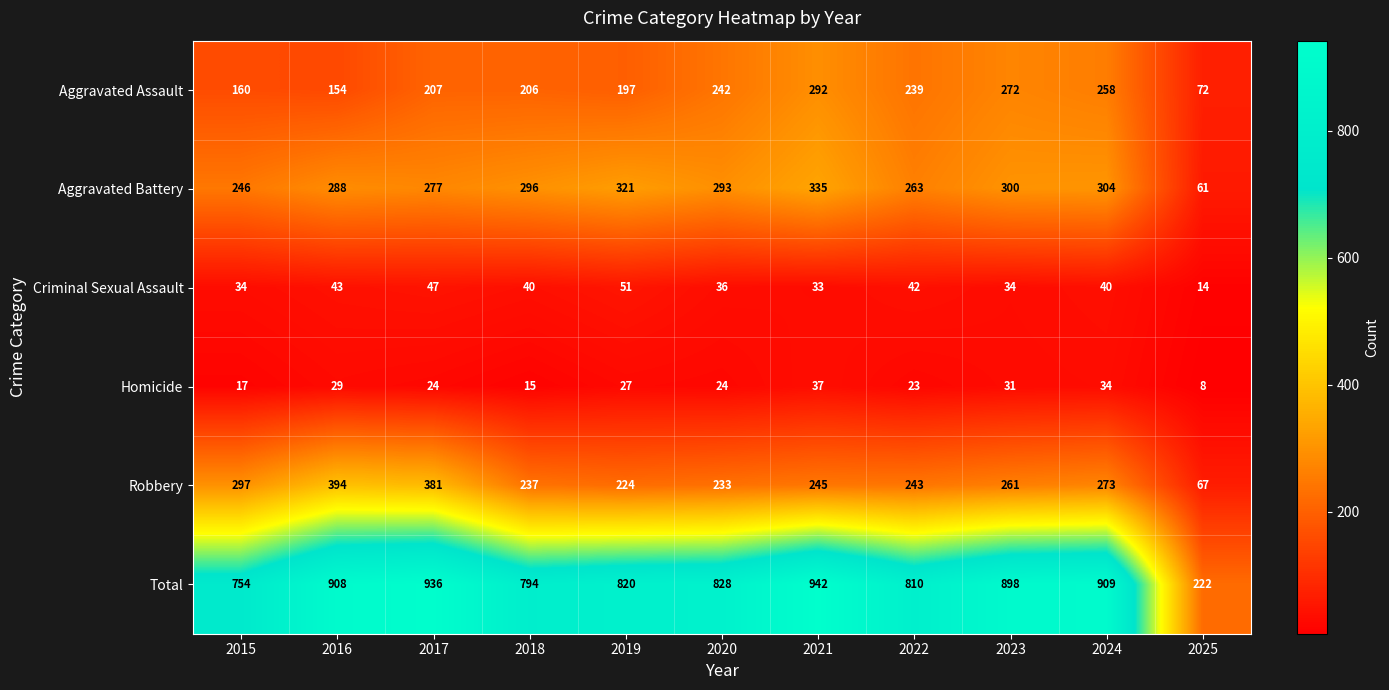

Rank the series at 2016 from lowest to highest value.

Homicide, Criminal Sexual Assault, Aggravated Assault, Aggravated Battery, Robbery, Total